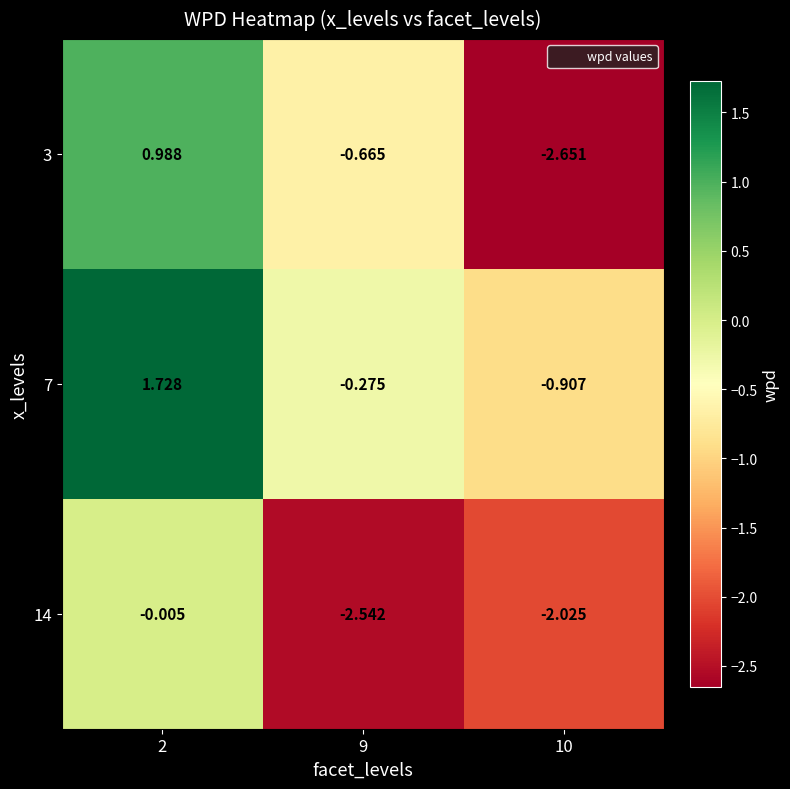

At which category is the sum across all series the highest?

2